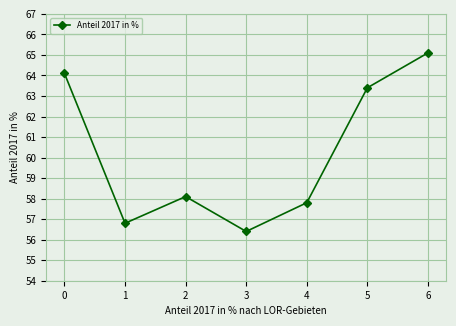

What is the maximum value shown in the chart?

65.1